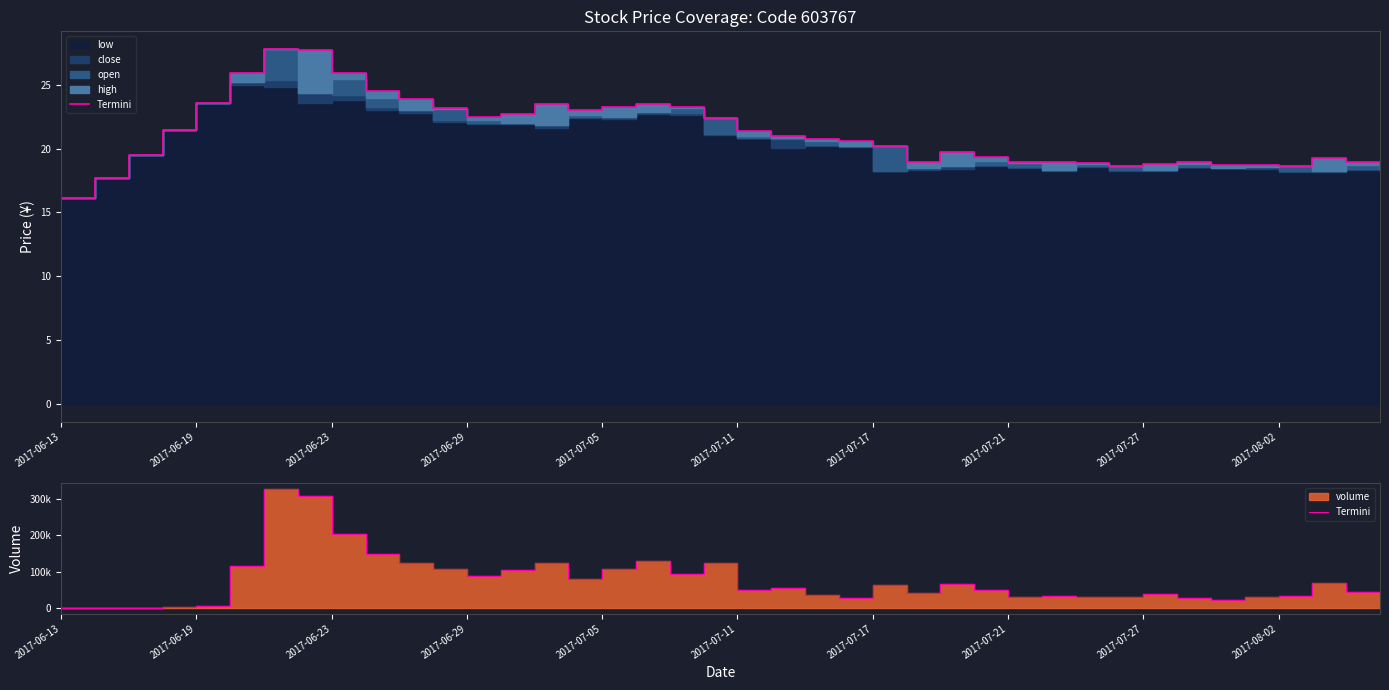

How many lines are shown in the chart?

1